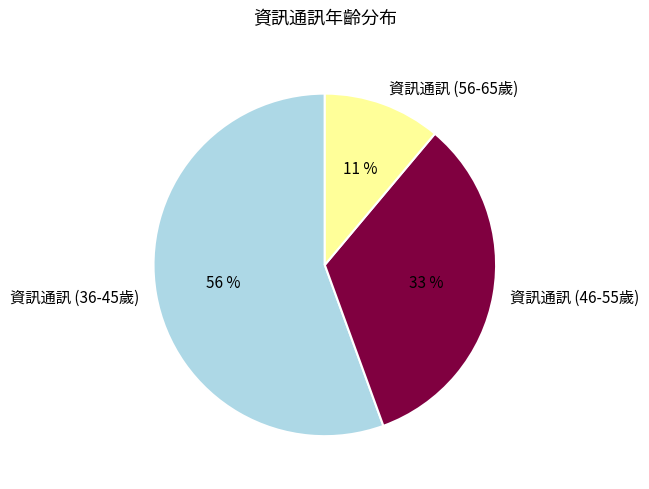

The 資訊通訊 (56-65歲) slice represents 11% of the pie. True or false?

True